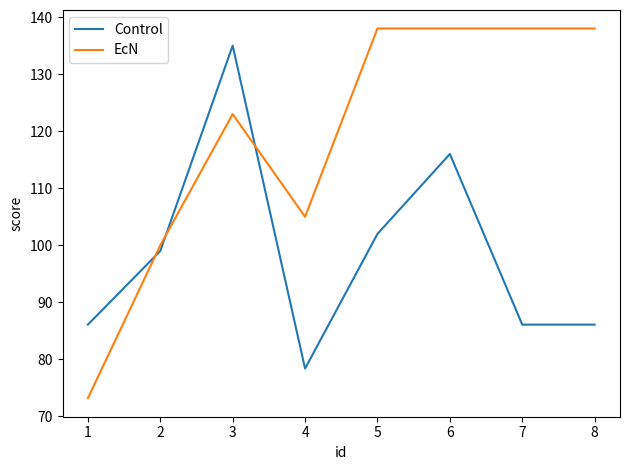

List the series in order of their overall mean, highest first.

EcN, Control